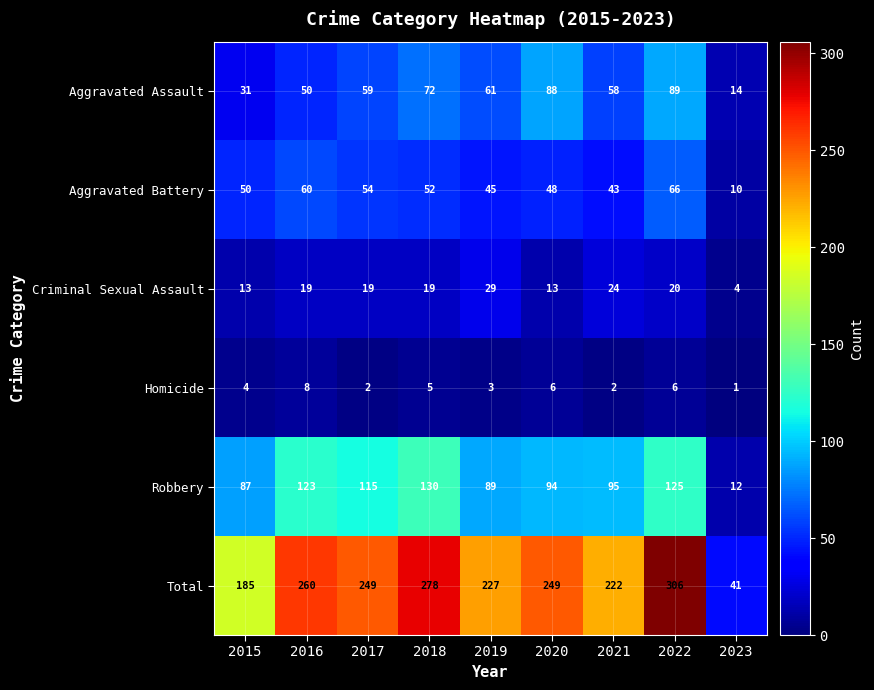

What is the total value across all series at 2016?

520